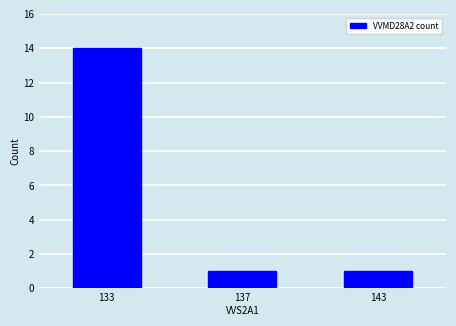

The chart shows a value of 1 at 137. True or false?

True